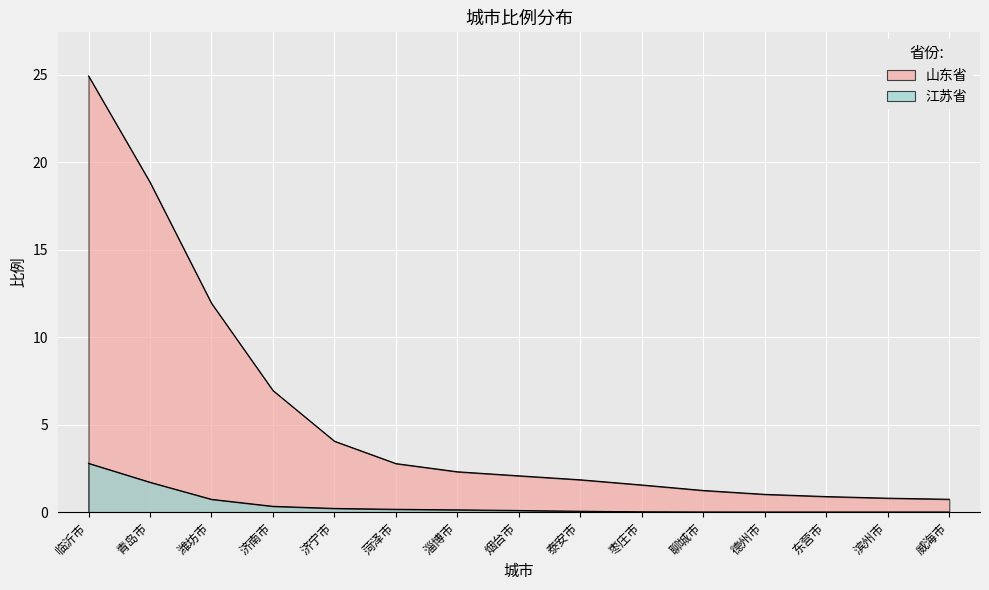

True or false: 山东省 and 江苏省 intersect in this chart.

False